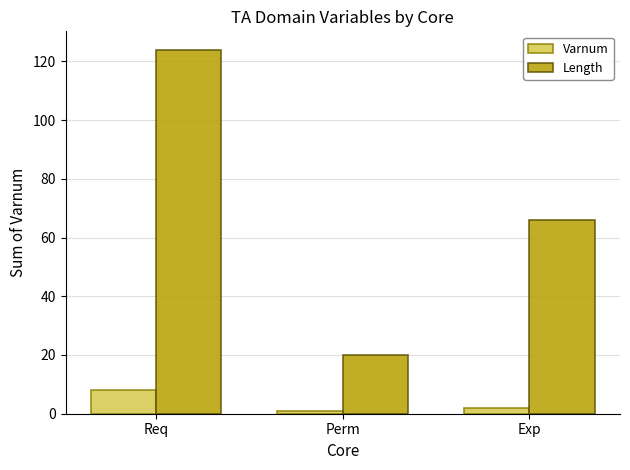

How many data points in Varnum are less than 2?

1